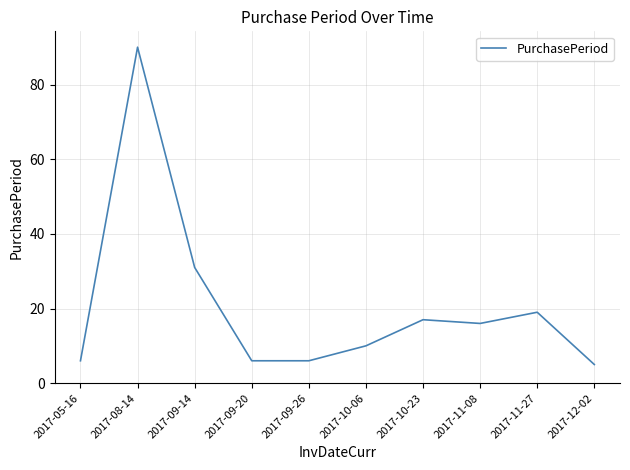

What position from the left is 2017-09-26?

5